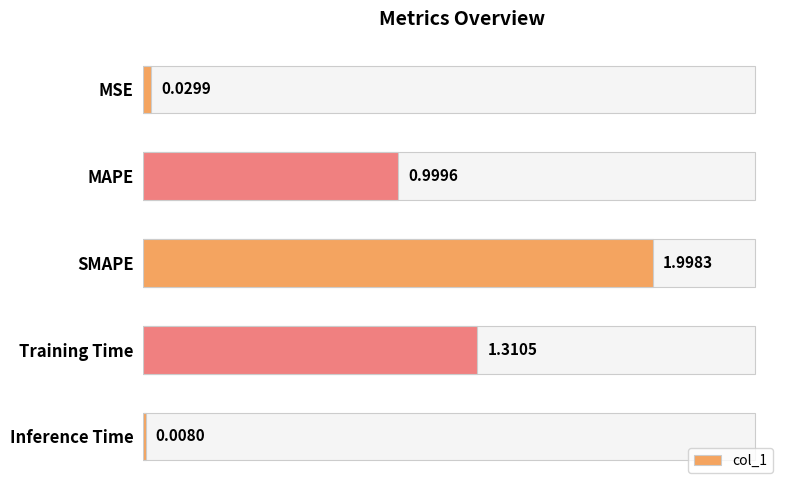

What is the label of the 4th bar from the top?

Training Time